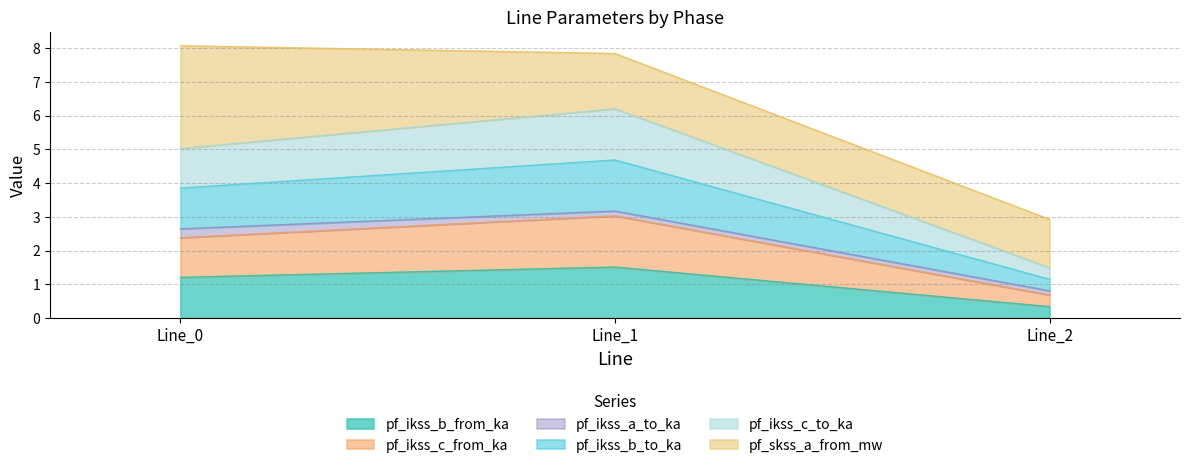

Does the chart have visible grid lines?

Yes